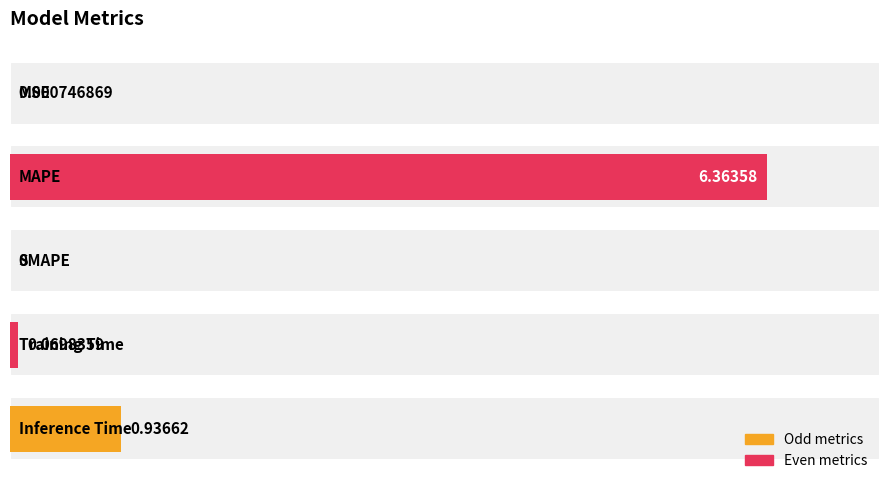

Reading left to right, what are all the values shown in this chart?

0=0.0	1=6.4	2=0.0	3=0.1	4=0.9